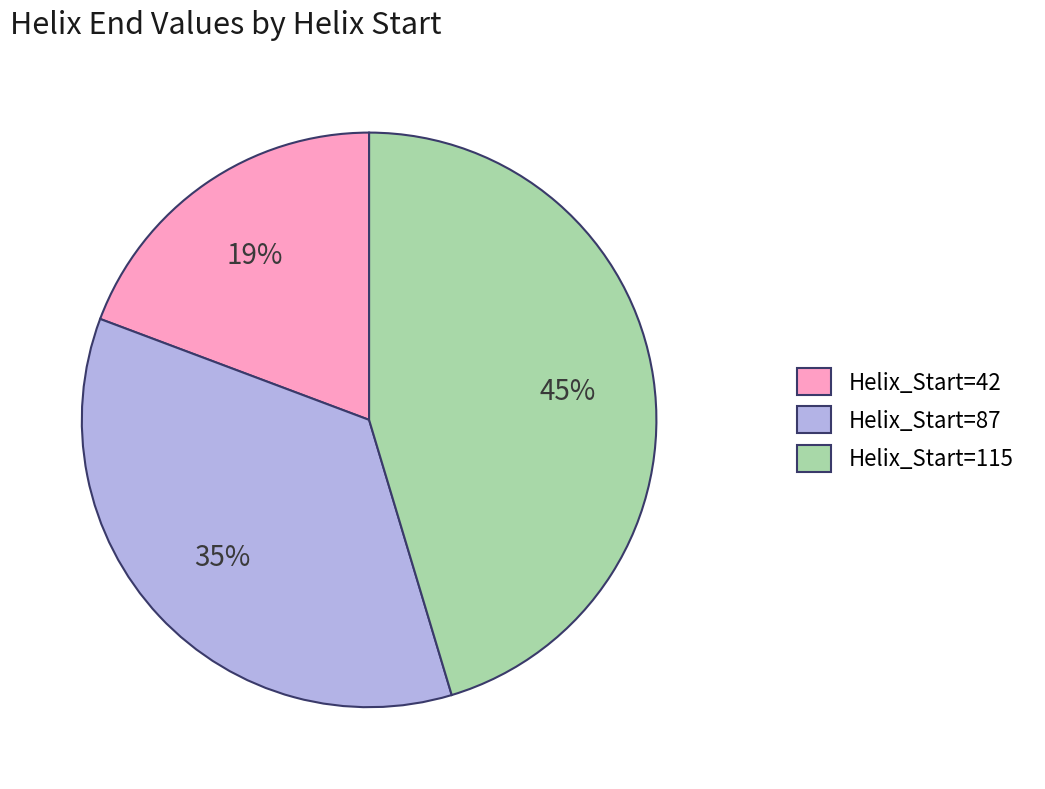

Approximately how many times larger is the value at Helix_Start=42 compared to Helix_Start=115?

0.4